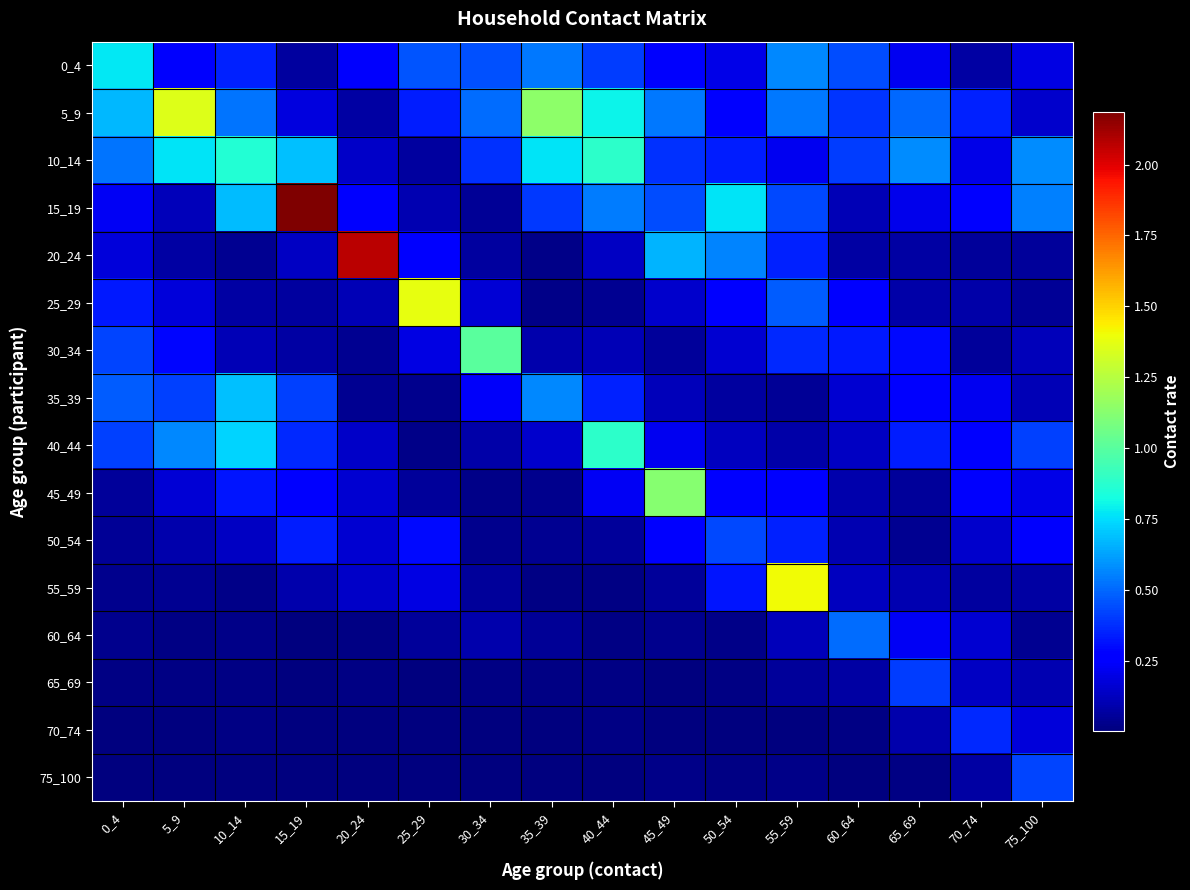

Between 45_49 and 50_54, which series saw the biggest shift?

45_49